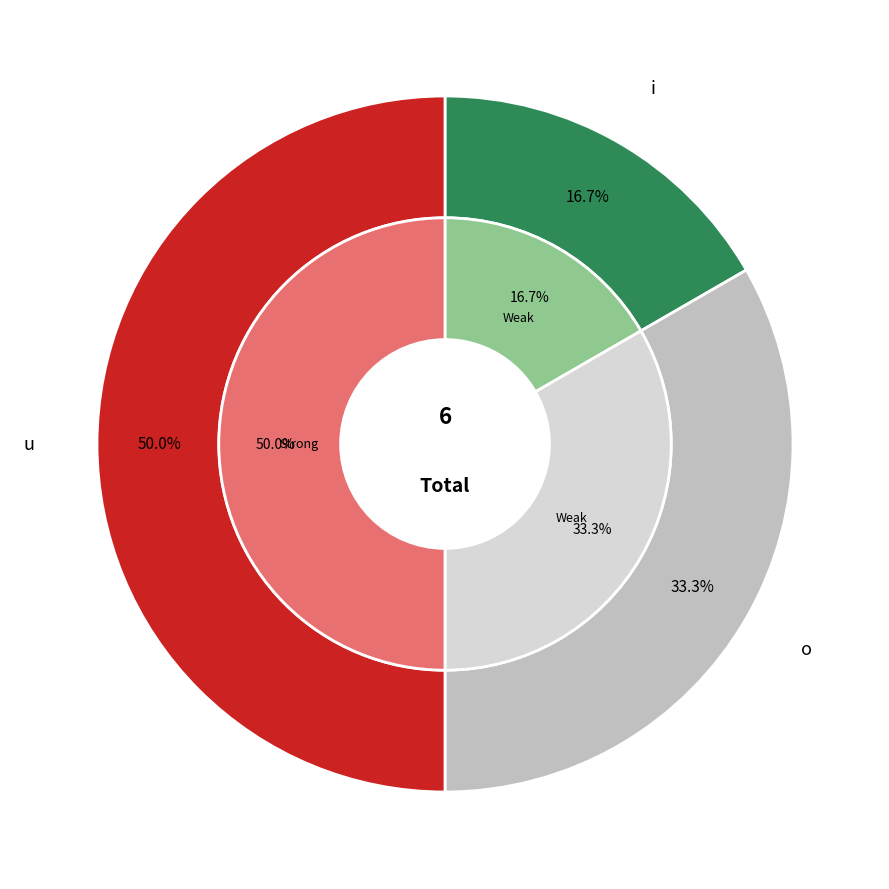

To the nearest percent, what portion does o represent?

33%